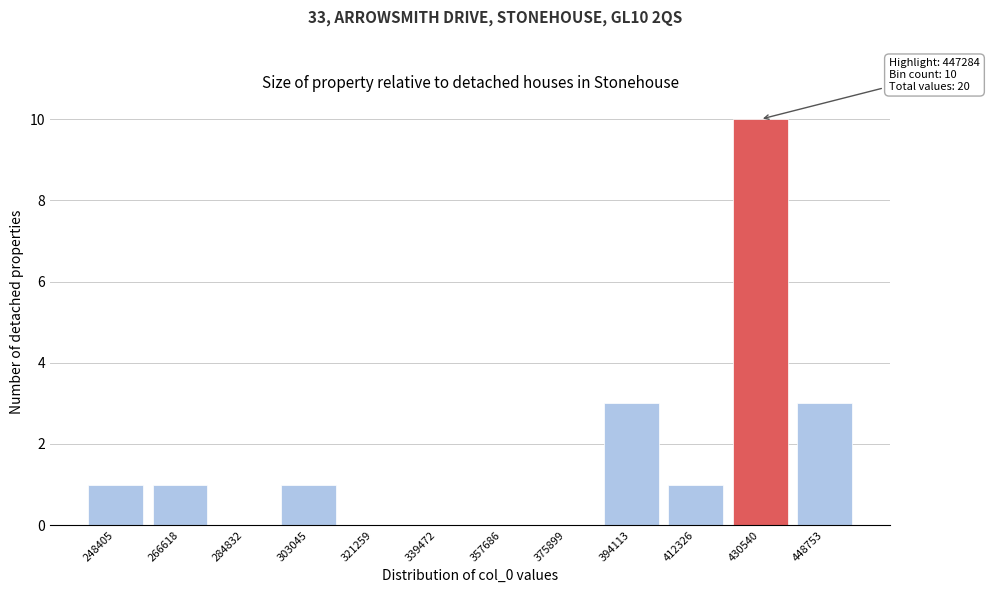

Reading left to right, what are all the values shown in this chart?

248405=1	266618=1	284832=0	303045=1	321259=0	339472=0	357686=0	375899=0	394113=3	412326=1	430540=10	448753=3